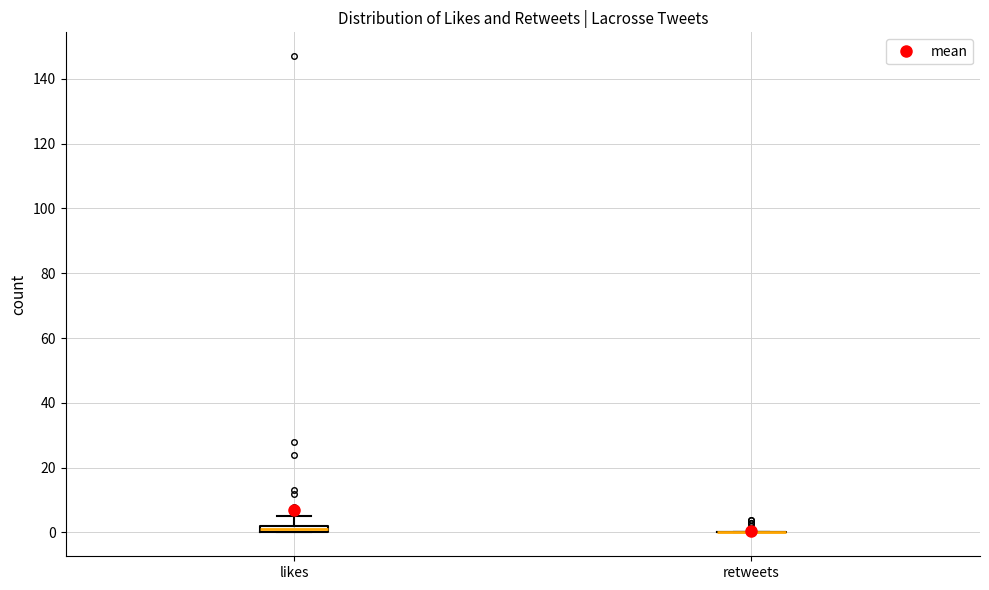

Where does the upper whisker of the box for likes end on the y-axis? The values are not printed on the chart, so give them approximately, as read against the axis.

6